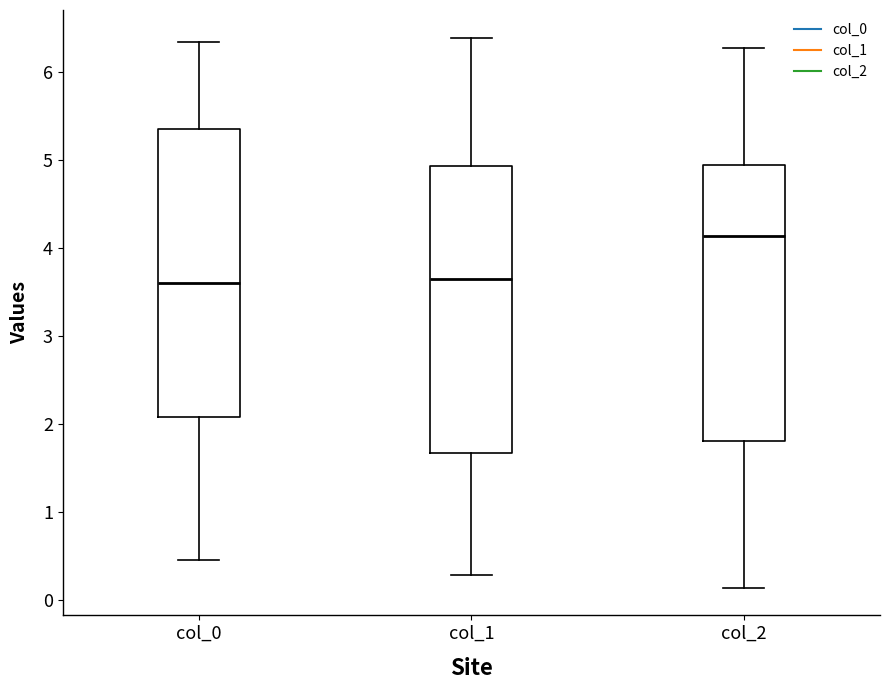

Reading left to right, transcribe this box plot: for each box, give where its median line is, the range the box spans, and where its two whiskers end, as read against the y-axis. The values are not printed on the chart, so give them approximately, as read against the axis.

col_0: median 3.6, box 2.1 to 5.3, whiskers 0.4 to 6.3
col_1: median 3.6, box 1.7 to 4.9, whiskers 0.3 to 6.4
col_2: median 4.1, box 1.8 to 4.9, whiskers 0.1 to 6.3